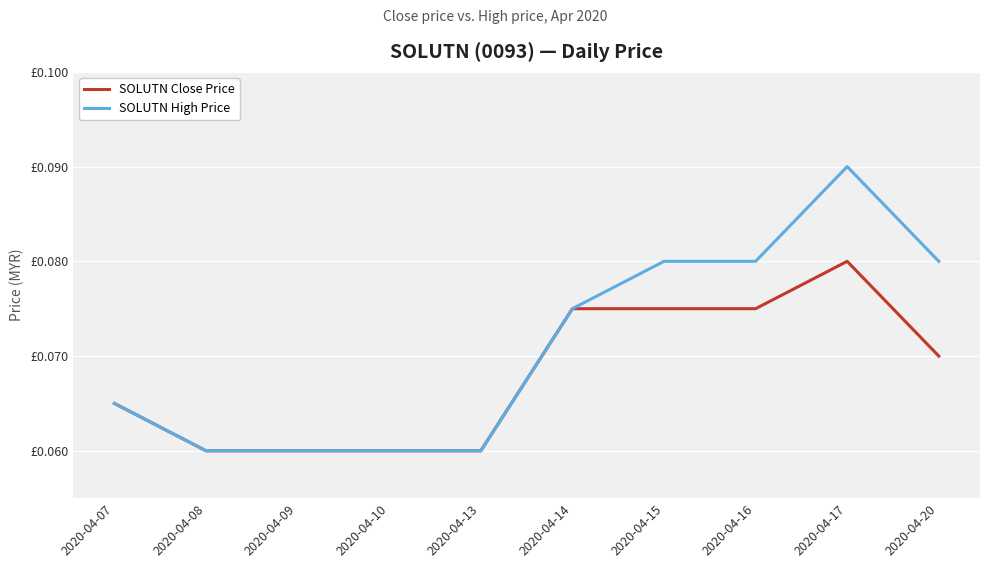

True or false: SOLUTN High Price has a value of 0.0 at 2020-04-09.

False